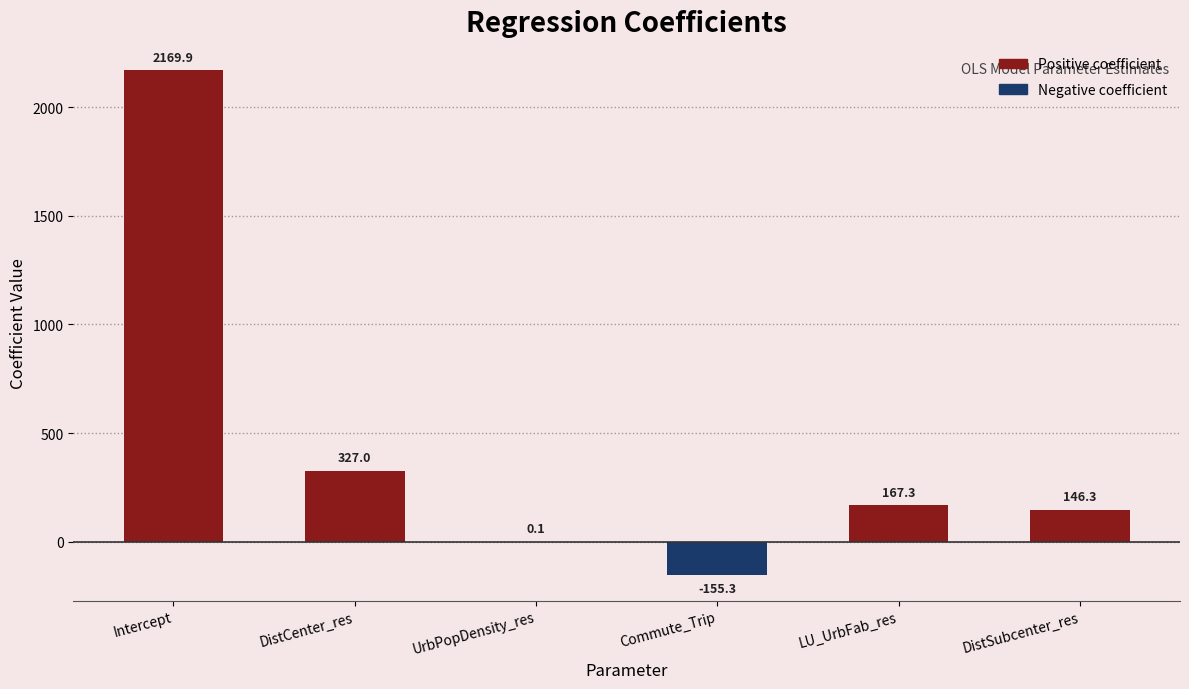

Reading left to right, what are all the values shown in this chart?

Intercept=2169.9	DistCenter_res=327.0	UrbPopDensity_res=0.1	Commute_Trip=-155.3	LU_UrbFab_res=167.3	DistSubcenter_res=146.3